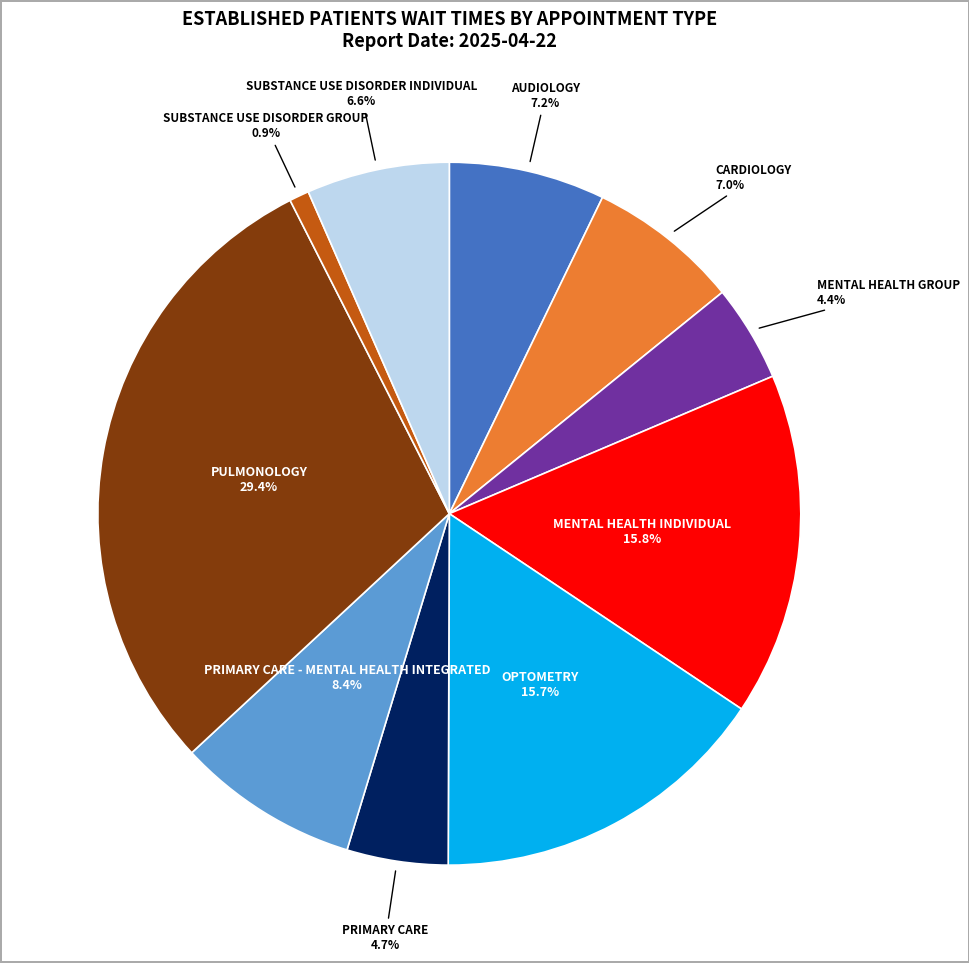

Approximately how many times larger is the value at OPTOMETRY compared to PULMONOLOGY?

0.5